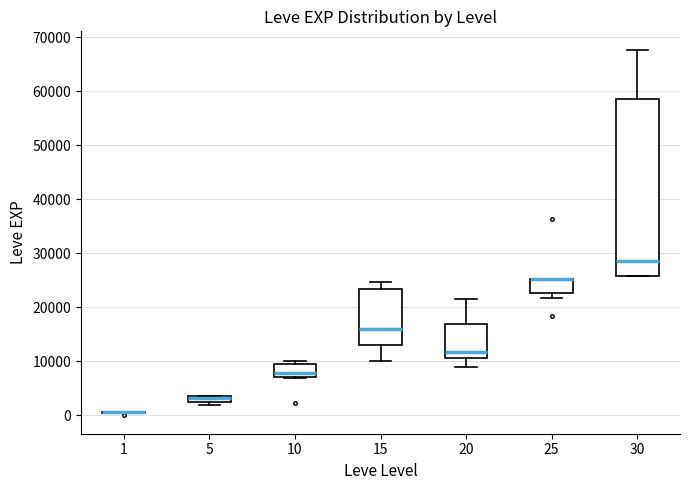

Where is the upper edge of the box at x = 30 on the y-axis? The values are not printed on the chart, so give them approximately, as read against the axis.

59000